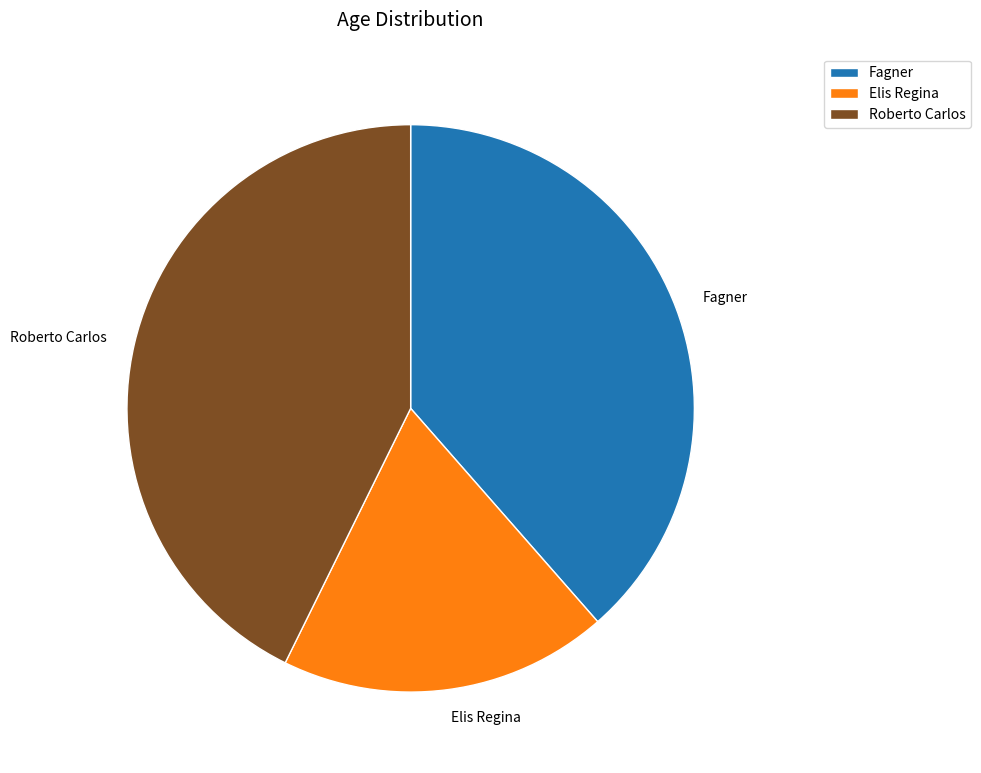

Approximately how many times larger is the value at Fagner compared to Roberto Carlos?

0.9